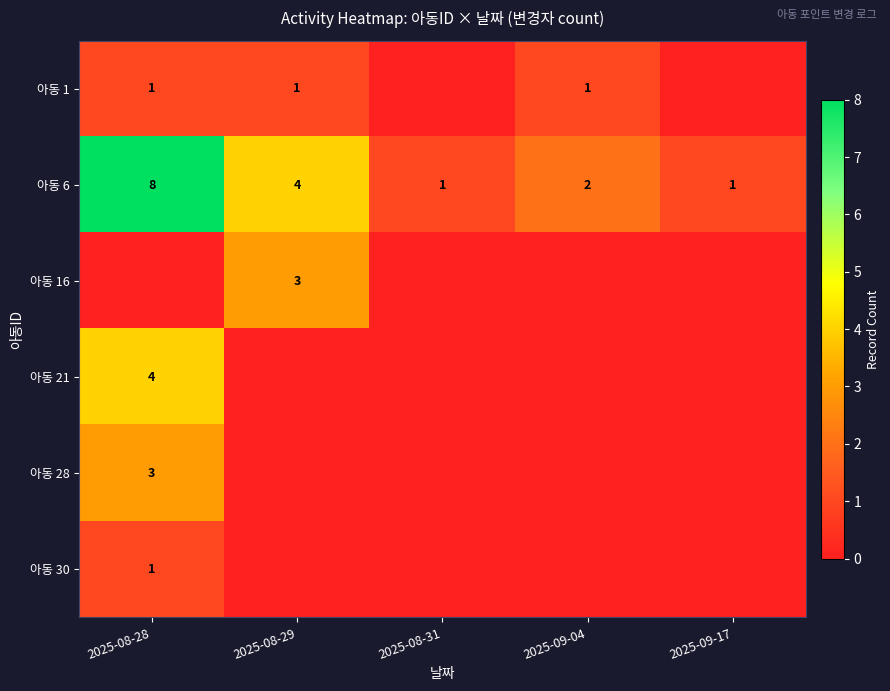

Where does the 아동 6 series first go above 2?

2025-08-28